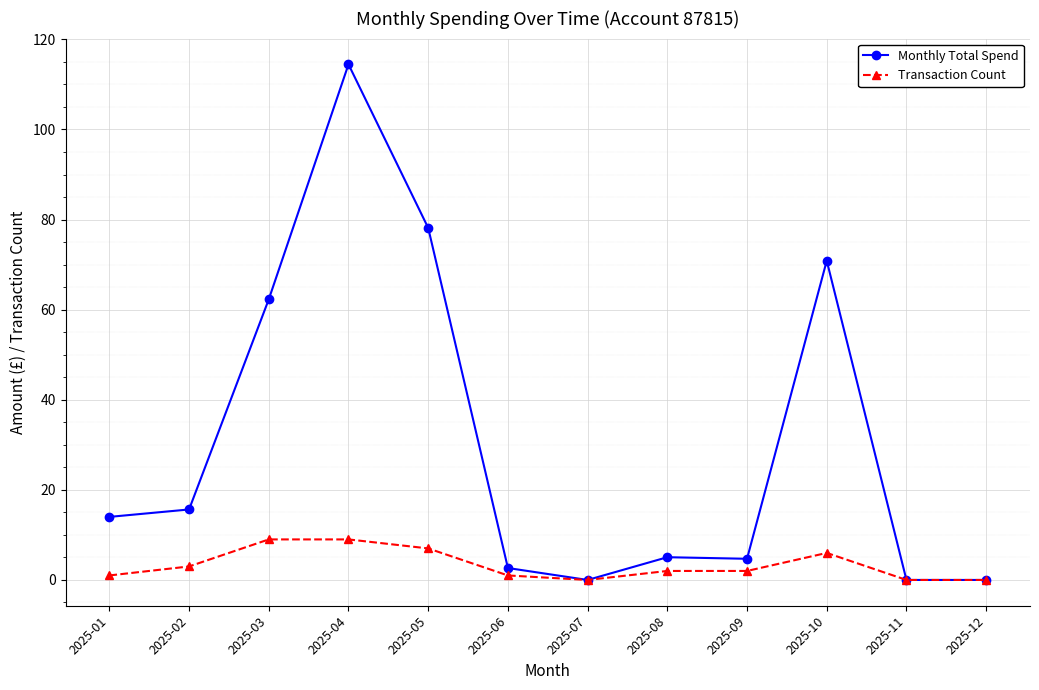

How many series are shown in this chart?

2